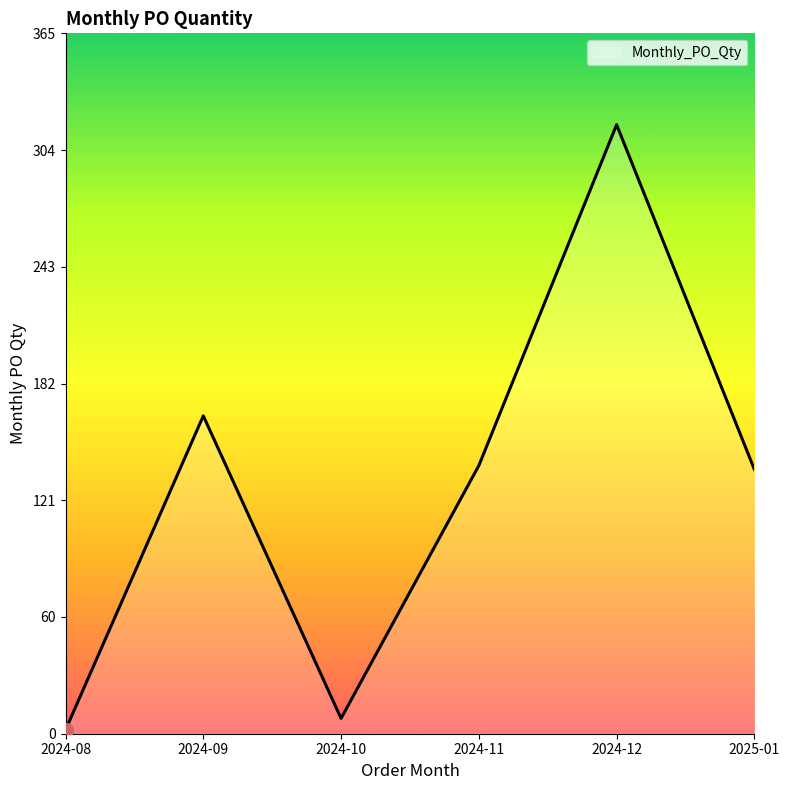

How many series are shown in this chart?

1